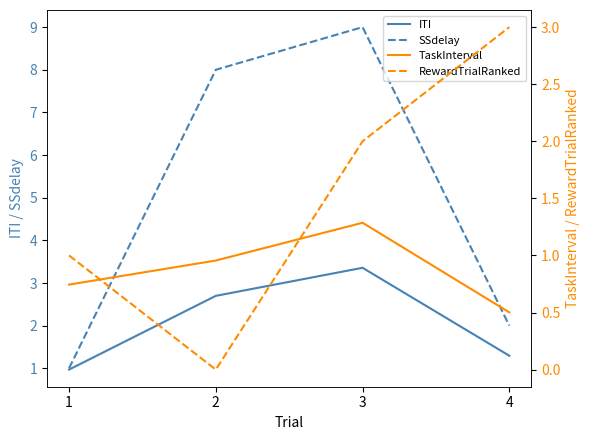

What is the value of the SSdelay point at the 4th from the left?

2.0